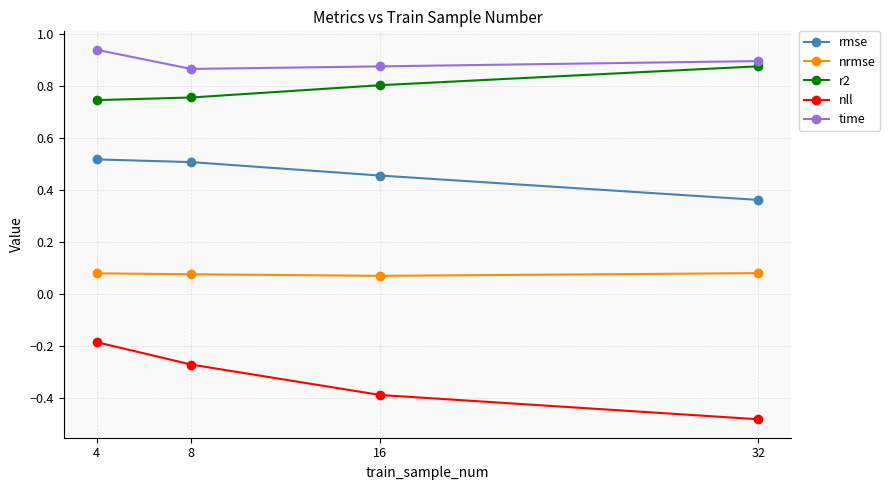

True or false: r2 and nll intersect in this chart.

False